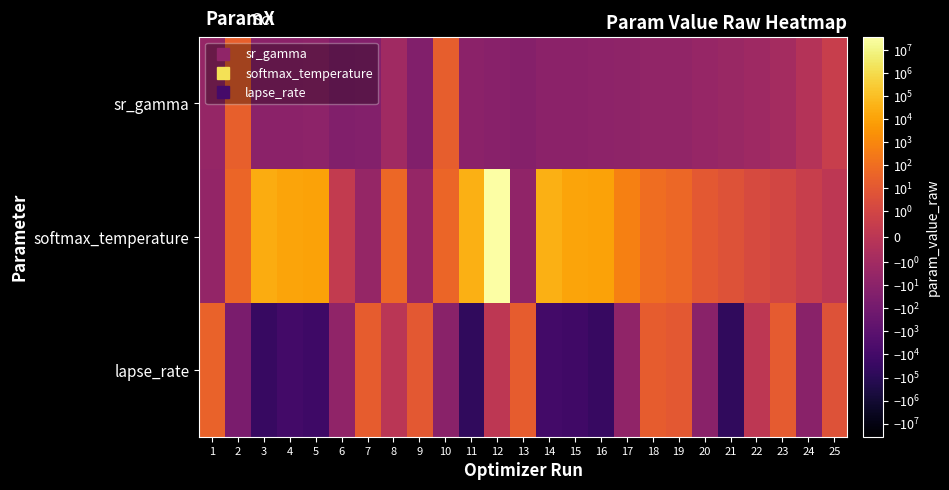

Between 23 and 18, which is larger?

23